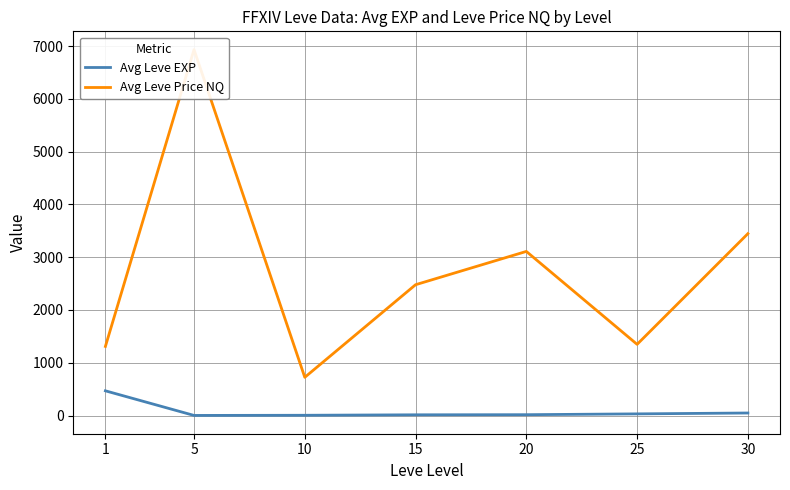

Between 10 and 15, which series saw the biggest shift?

Avg Leve Price NQ